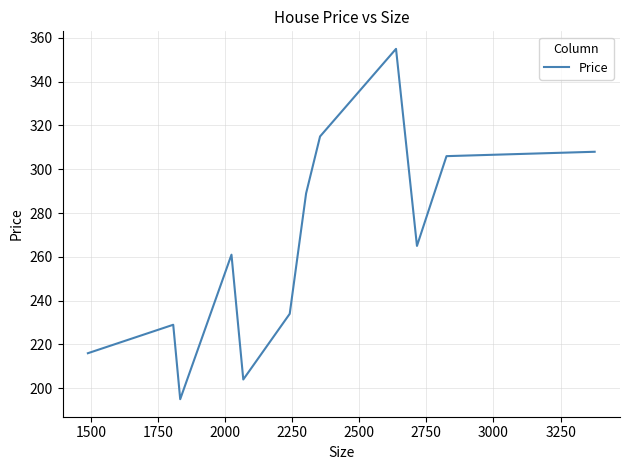

Count the number of categories in the chart.

12